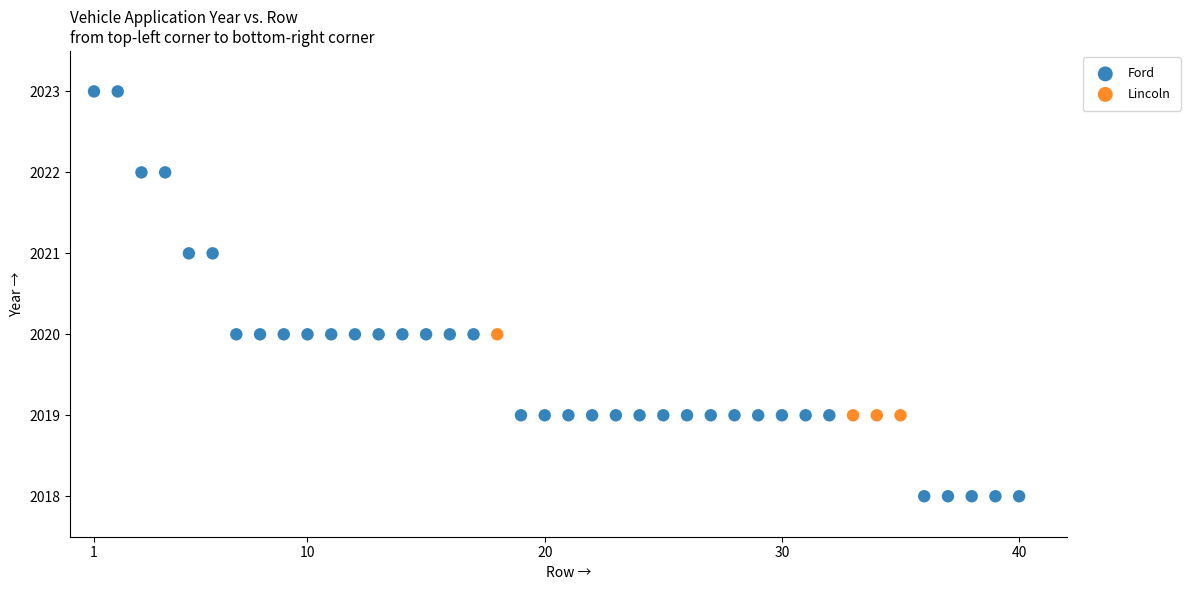

Which series reaches the maximum Y coordinate?

Ford